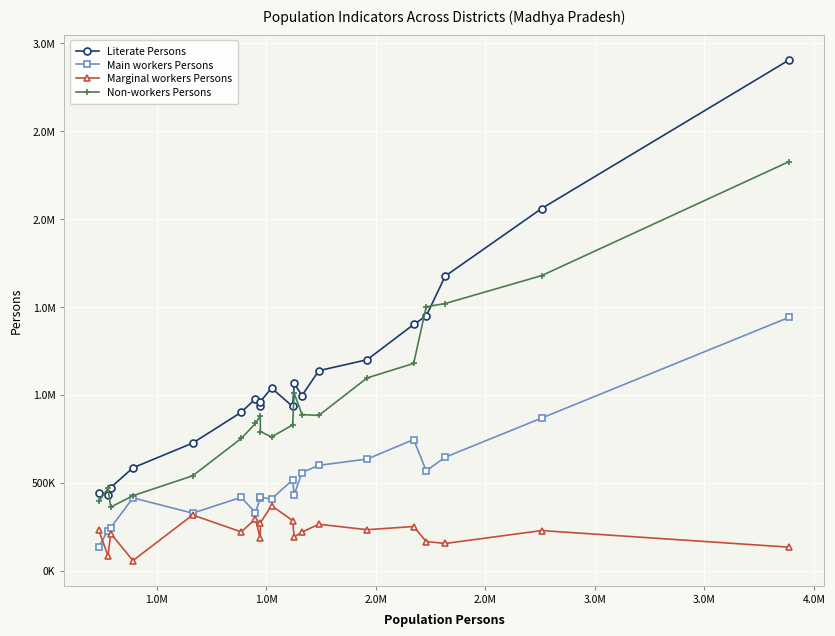

What are all the series names shown in the legend?

Literate Persons, Main workers Persons, Marginal workers Persons, Non-workers Persons